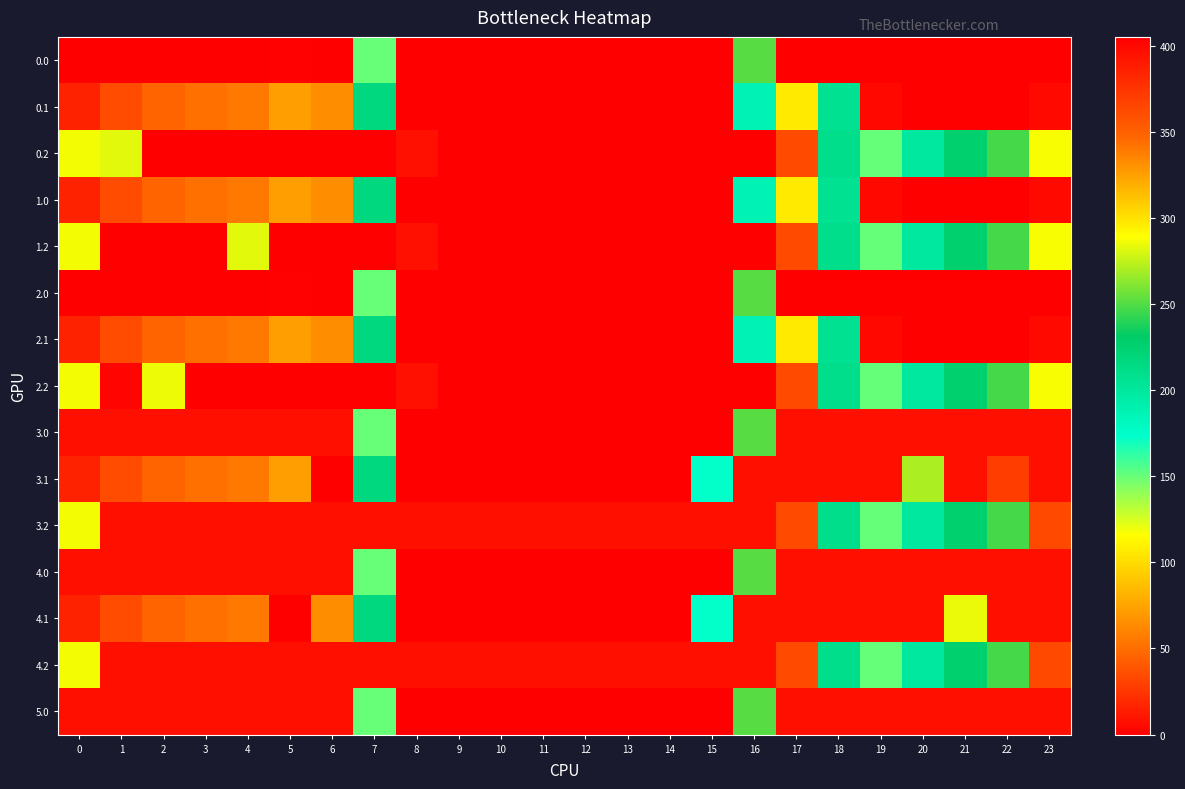

Reading right to left, extract all data points from this chart.

0.0: 23=405.0	22=405.0	21=405.0	20=405.0	19=405.0	18=405.0	17=405.0	16=250.9	15=0.0	14=0.0	13=0.0	12=0.0	11=0.0	10=0.0	9=0.0	8=0.0	7=150.1	6=405.0	5=403.8	4=404.9	3=404.7	2=405.0	1=405.0	0=405.0
0.1: 23=399.4	22=405.0	21=405.0	20=405.0	19=400.2	18=206.3	17=106.6	16=187.3	15=0.0	14=0.0	13=0.0	12=0.0	11=0.0	10=0.0	9=0.0	8=0.0	7=217.1	6=332.2	5=325.7	4=339.6	3=342.7	2=347.9	1=361.1	0=384.6
0.2: 23=287.5	22=247.4	21=226.4	20=199.2	19=151.0	18=210.0	17=362.4	16=405.0	15=405.0	14=405.0	13=405.0	12=405.0	11=405.0	10=405.0	9=405.0	8=395.3	7=405.0	6=405.0	5=405.0	4=405.0	3=405.0	2=405.0	1=283.1	0=287.1
1.0: 23=399.4	22=405.0	21=405.0	20=405.0	19=400.2	18=206.3	17=106.6	16=187.3	15=0.0	14=0.0	13=0.0	12=0.0	11=0.0	10=0.0	9=0.0	8=0.0	7=217.1	6=332.2	5=325.7	4=339.6	3=342.7	2=347.9	1=361.1	0=384.6
1.2: 23=287.5	22=247.4	21=226.4	20=199.2	19=151.0	18=210.0	17=362.4	16=405.0	15=405.0	14=405.0	13=405.0	12=405.0	11=405.0	10=405.0	9=405.0	8=395.3	7=405.0	6=405.0	5=405.0	4=283.1	3=405.0	2=405.0	1=405.0	0=287.1
2.0: 23=405.0	22=405.0	21=405.0	20=405.0	19=405.0	18=405.0	17=405.0	16=250.9	15=0.0	14=0.0	13=0.0	12=0.0	11=0.0	10=0.0	9=0.0	8=0.0	7=150.1	6=405.0	5=404.1	4=404.9	3=404.4	2=405.0	1=405.0	0=405.0
2.1: 23=399.4	22=405.0	21=405.0	20=405.0	19=400.2	18=206.3	17=106.6	16=187.3	15=0.0	14=0.0	13=0.0	12=0.0	11=0.0	10=0.0	9=0.0	8=0.0	7=217.1	6=332.2	5=325.7	4=339.6	3=342.7	2=347.9	1=361.1	0=384.6
2.2: 23=287.5	22=247.4	21=226.4	20=199.2	19=151.0	18=210.0	17=362.4	16=405.0	15=405.0	14=405.0	13=405.0	12=405.0	11=405.0	10=405.0	9=405.0	8=395.3	7=405.0	6=405.0	5=405.0	4=405.0	3=405.0	2=285.5	1=402.5	0=287.1
3.0: 23=396.0	22=396.0	21=396.0	20=396.0	19=396.0	18=396.0	17=396.0	16=250.9	15=0.0	14=0.0	13=0.0	12=0.0	11=0.0	10=0.0	9=0.0	8=0.0	7=150.1	6=396.0	5=396.0	4=396.0	3=396.0	2=396.0	1=396.0	0=396.0
3.1: 23=396.0	22=27.9	21=396.0	20=270.0	19=396.0	18=396.0	17=396.0	16=396.0	15=173.1	14=0.0	13=0.0	12=0.0	11=0.0	10=0.0	9=0.0	8=0.0	7=217.1	6=0.0	5=325.7	4=339.6	3=342.7	2=347.9	1=361.1	0=384.6
3.2: 23=363.5	22=247.4	21=226.4	20=199.2	19=151.0	18=210.0	17=362.4	16=396.0	15=396.0	14=396.0	13=396.0	12=396.0	11=396.0	10=396.0	9=396.0	8=396.0	7=396.0	6=396.0	5=396.0	4=396.0	3=396.0	2=396.0	1=396.0	0=287.1
4.0: 23=396.0	22=396.0	21=396.0	20=396.0	19=396.0	18=396.0	17=396.0	16=250.9	15=0.0	14=0.0	13=0.0	12=0.0	11=0.0	10=0.0	9=0.0	8=0.0	7=150.1	6=396.0	5=396.0	4=396.0	3=396.0	2=396.0	1=396.0	0=396.0
4.1: 23=7.4	22=396.0	21=284.0	20=396.0	19=396.0	18=396.0	17=396.0	16=396.0	15=173.1	14=0.0	13=0.0	12=0.0	11=0.0	10=0.0	9=0.0	8=0.0	7=217.1	6=332.2	5=0.0	4=339.6	3=342.7	2=347.9	1=361.1	0=384.6
4.2: 23=363.5	22=247.4	21=226.4	20=199.2	19=151.0	18=210.0	17=362.4	16=396.0	15=396.0	14=396.0	13=396.0	12=396.0	11=396.0	10=396.0	9=396.0	8=396.0	7=396.0	6=396.0	5=396.0	4=396.0	3=396.0	2=396.0	1=396.0	0=287.1
5.0: 23=396.0	22=396.0	21=396.0	20=396.0	19=396.0	18=396.0	17=396.0	16=250.9	15=0.0	14=0.0	13=0.0	12=0.0	11=0.0	10=0.0	9=0.0	8=0.0	7=150.1	6=396.0	5=396.0	4=396.0	3=396.0	2=396.0	1=396.0	0=396.0